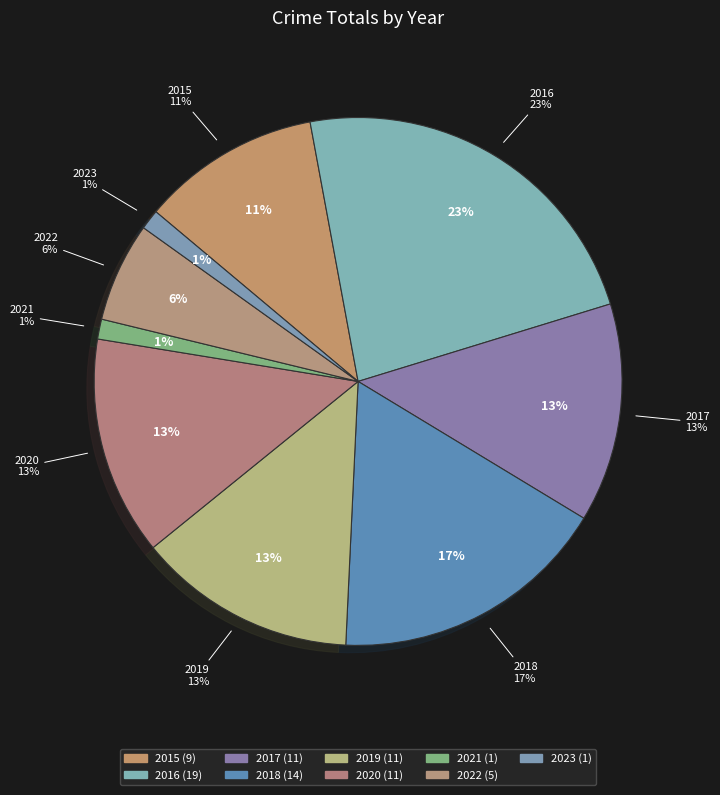

What is the smallest slice in the pie chart?

2021